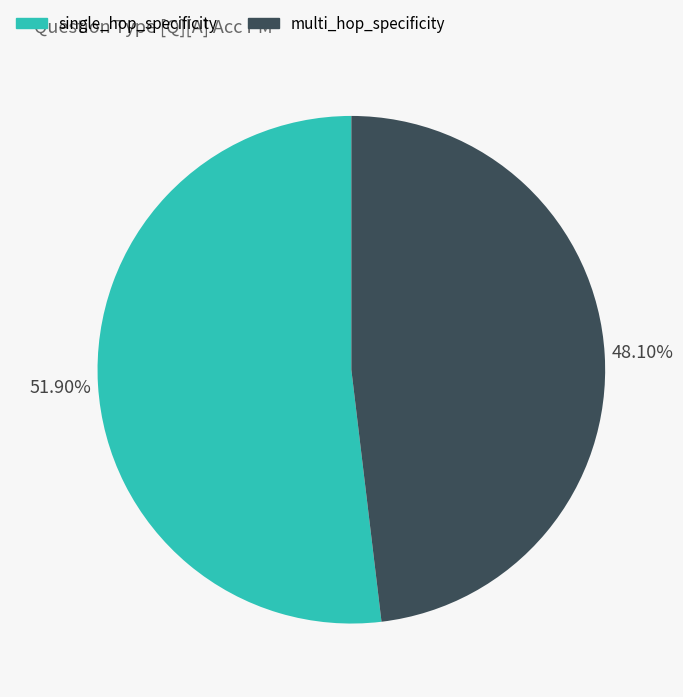

Is there any slice that represents more than half of the pie?

Yes